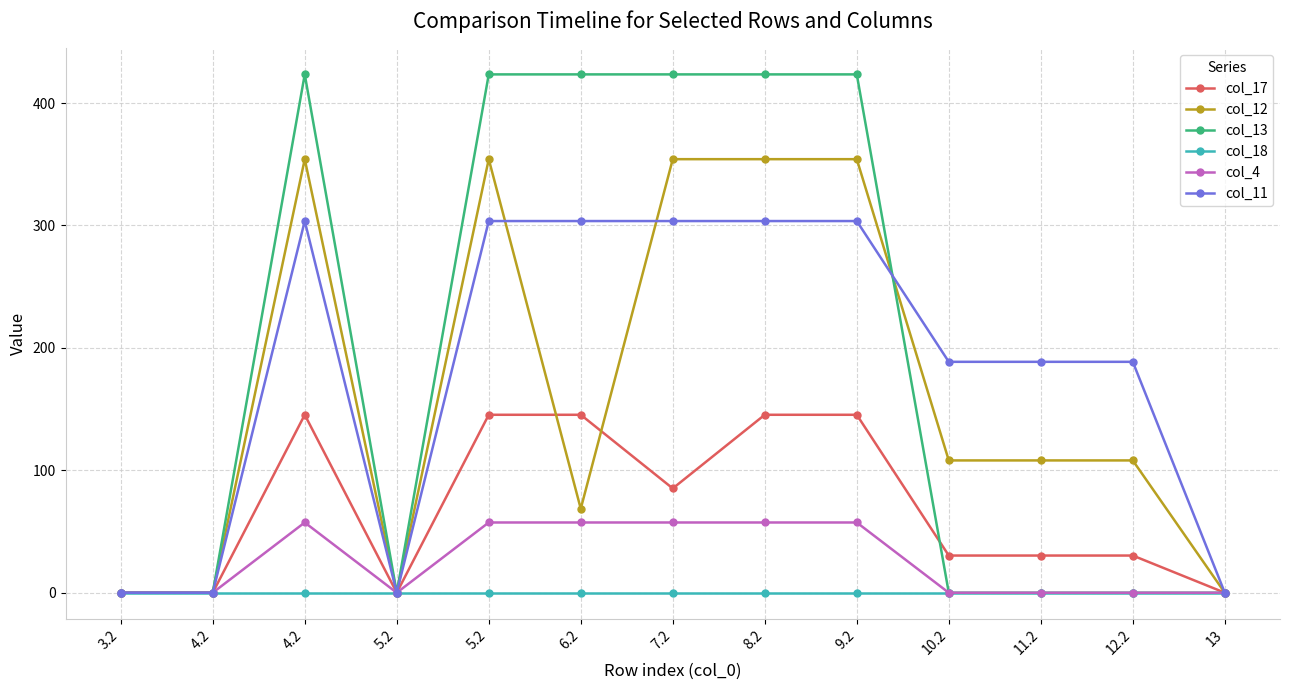

How many categories are shown in the chart?

13